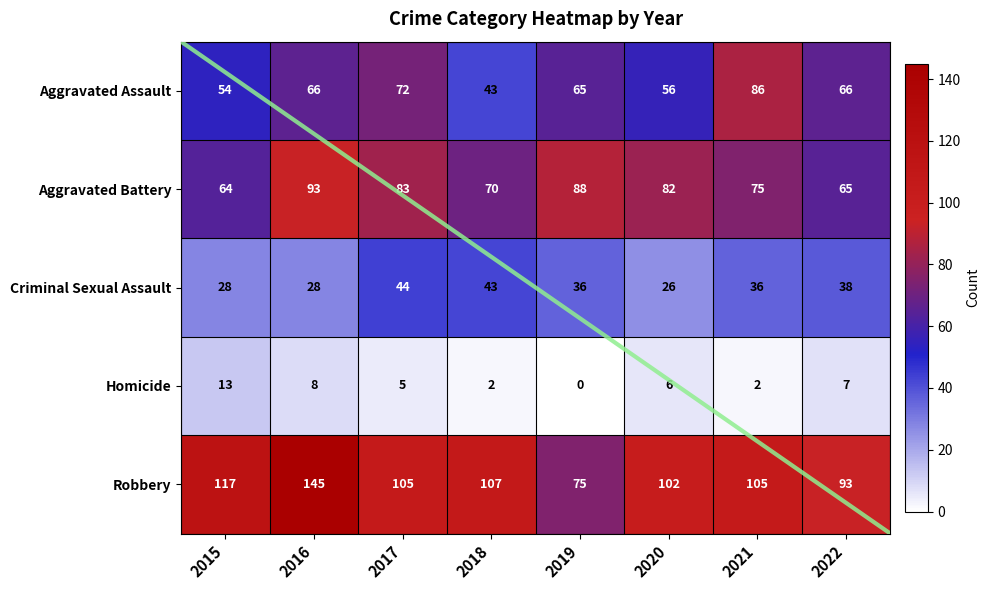

How many data points does each series have?

8